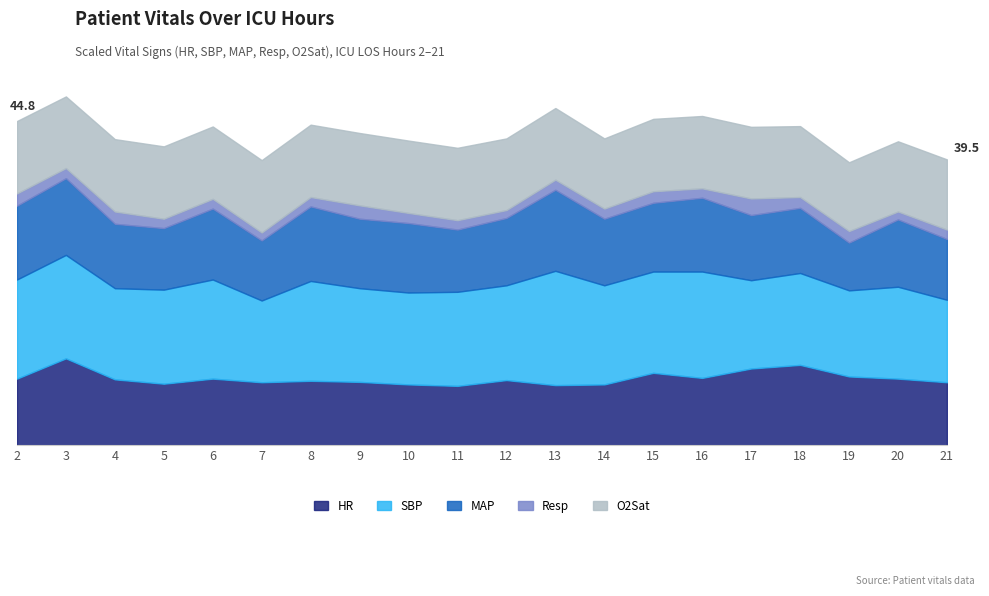

Does the chart display data point markers on the line(s)?

No